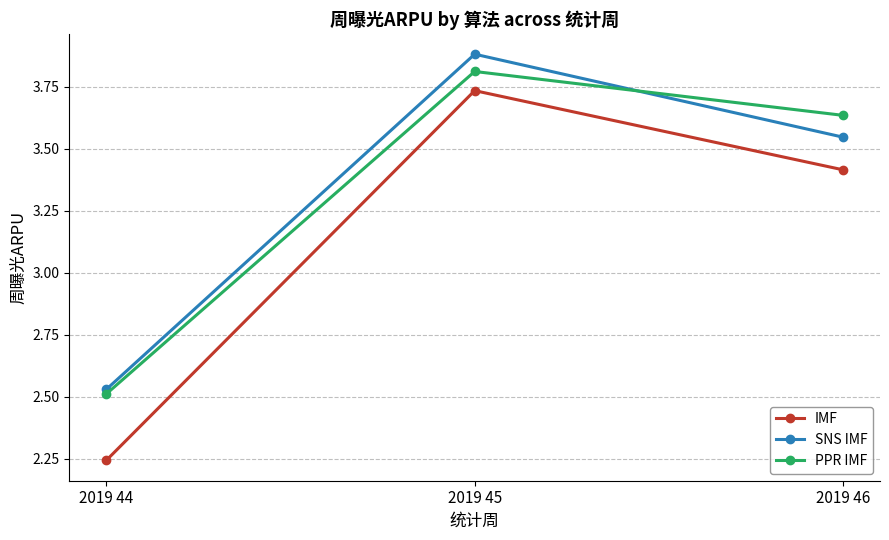

List the series in order of their peak value, highest first.

SNS IMF, PPR IMF, IMF